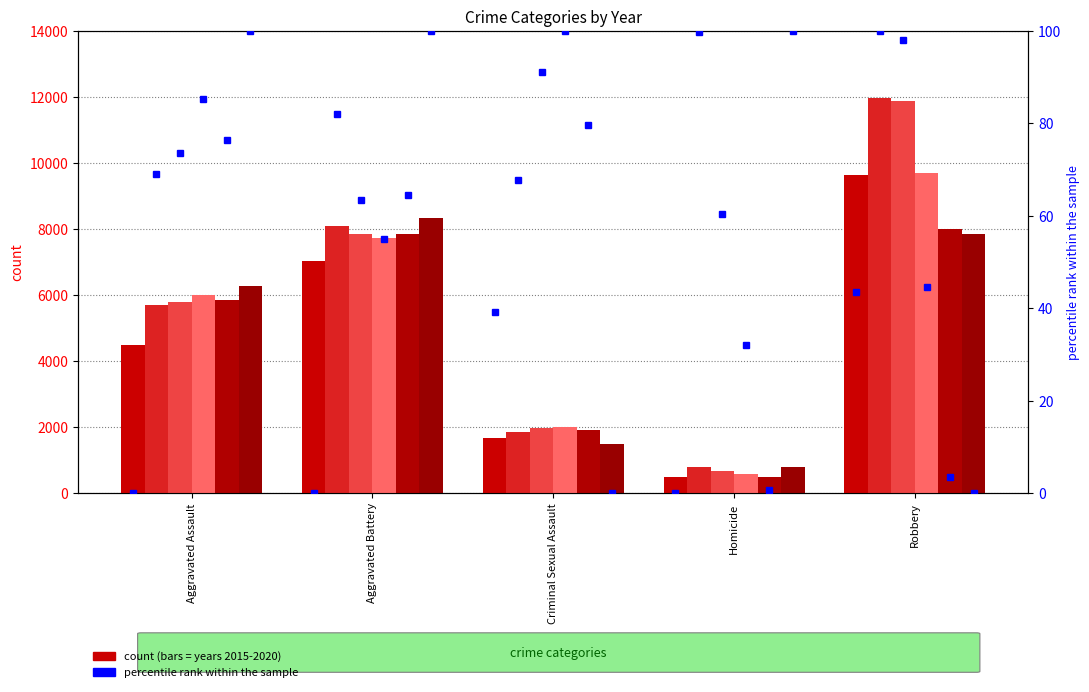

What is the label of the 5th bar from the left?

Robbery